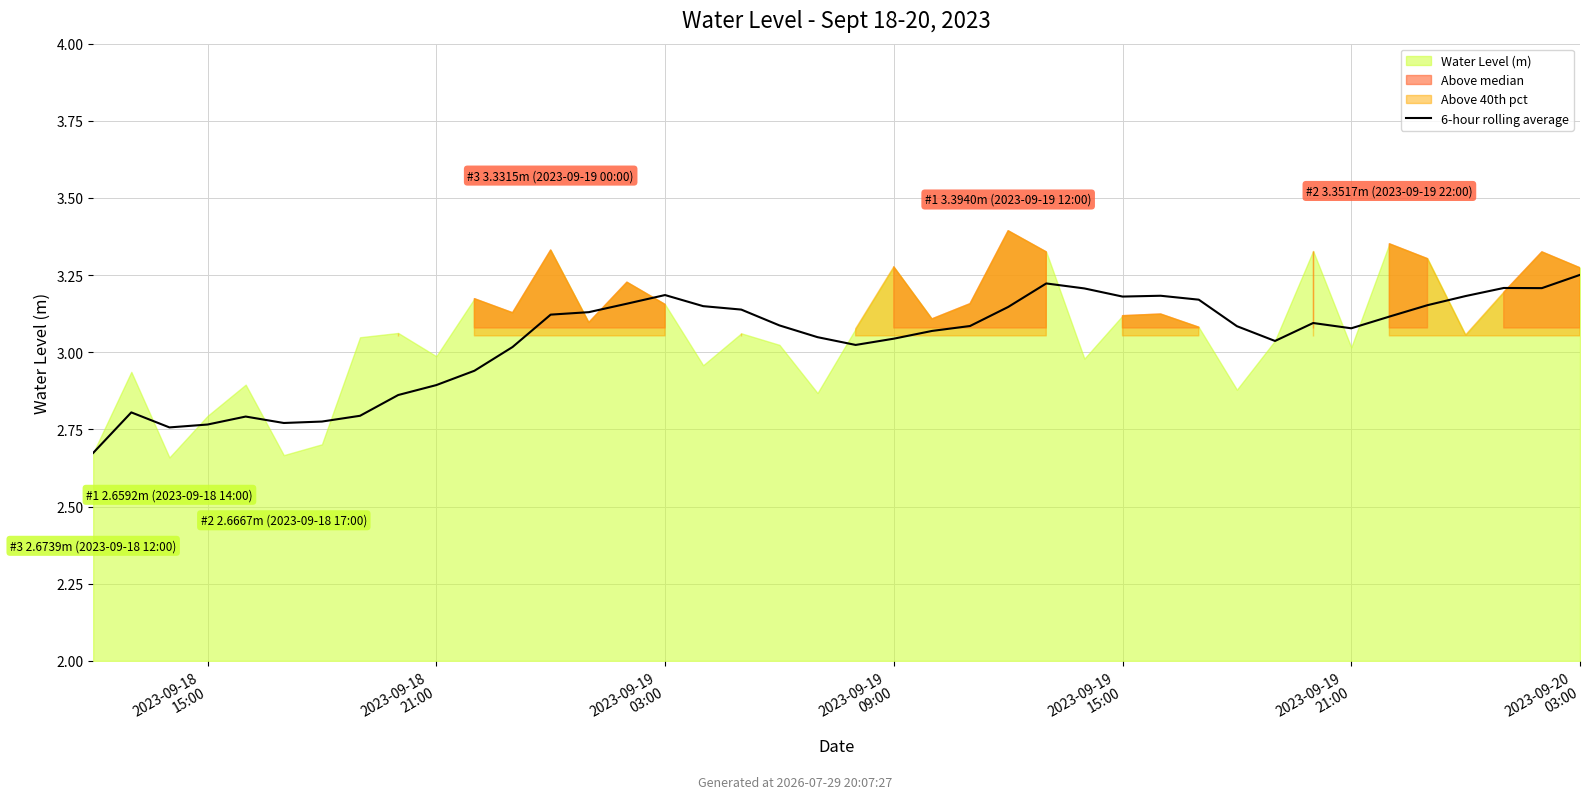

The value at 30 is 3.1. True or false?

True